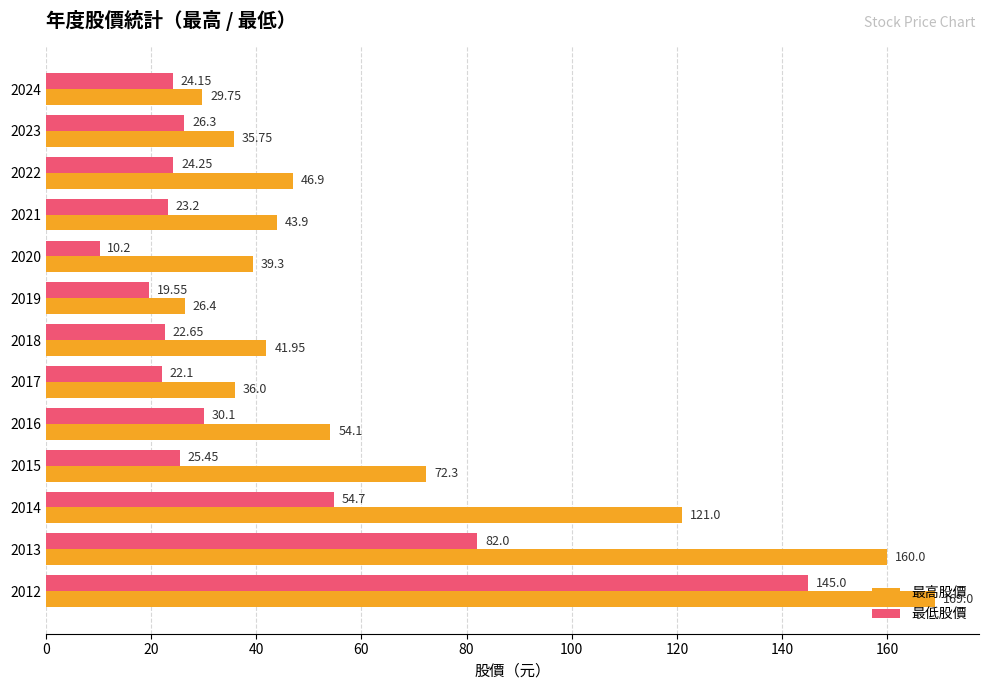

List the labels in order of 最低股價 value, smallest first.

2020, 2019, 2017, 2018, 2021, 2024, 2022, 2015, 2023, 2016, 2014, 2013, 2012